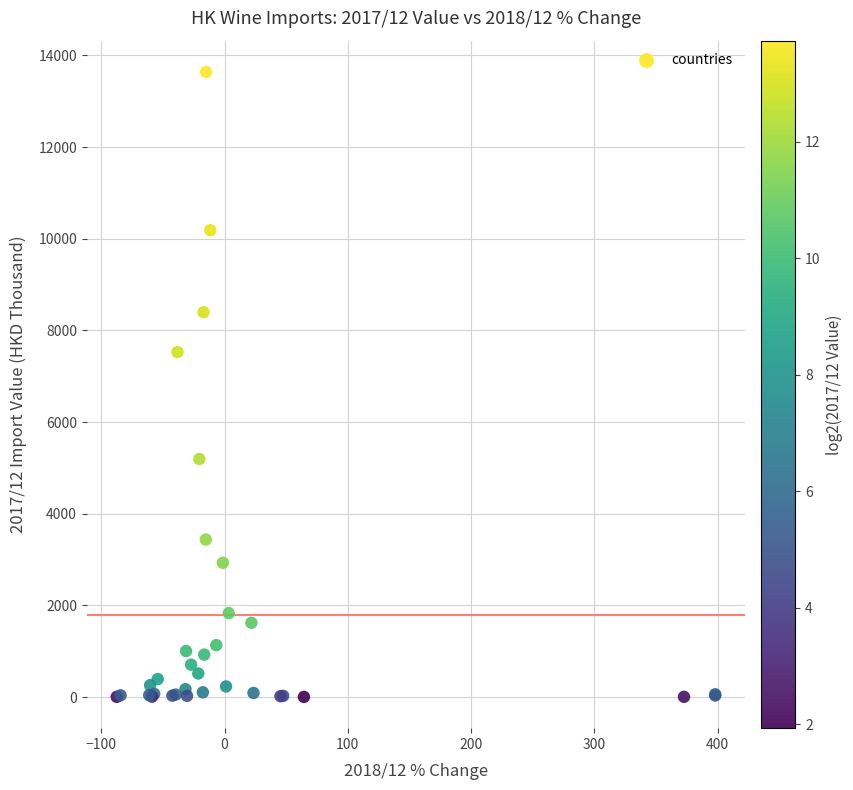

What Y value in the scatter plot is closest to 6820?

7526.5